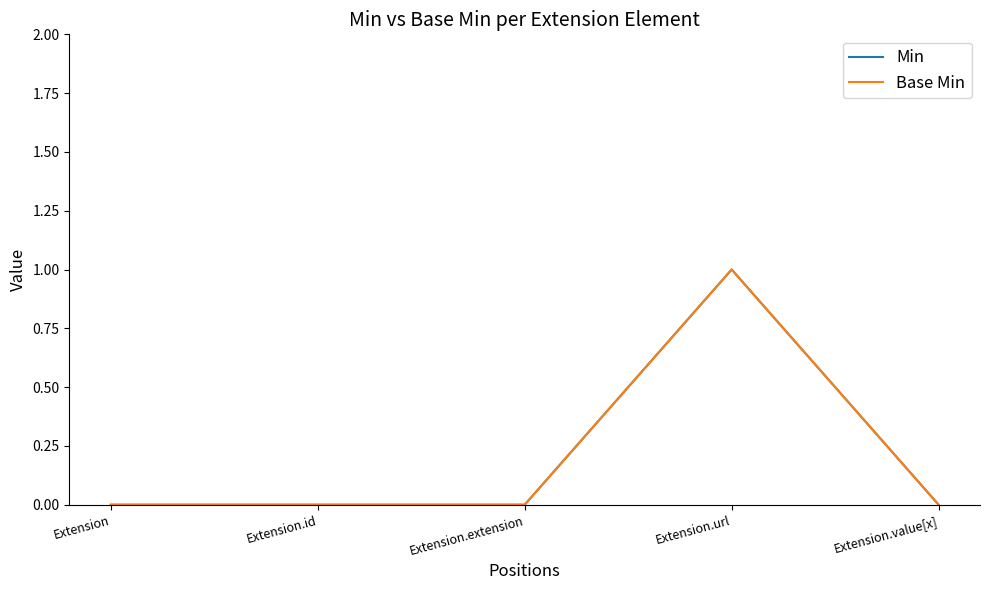

Does the chart display data point markers on the line(s)?

No